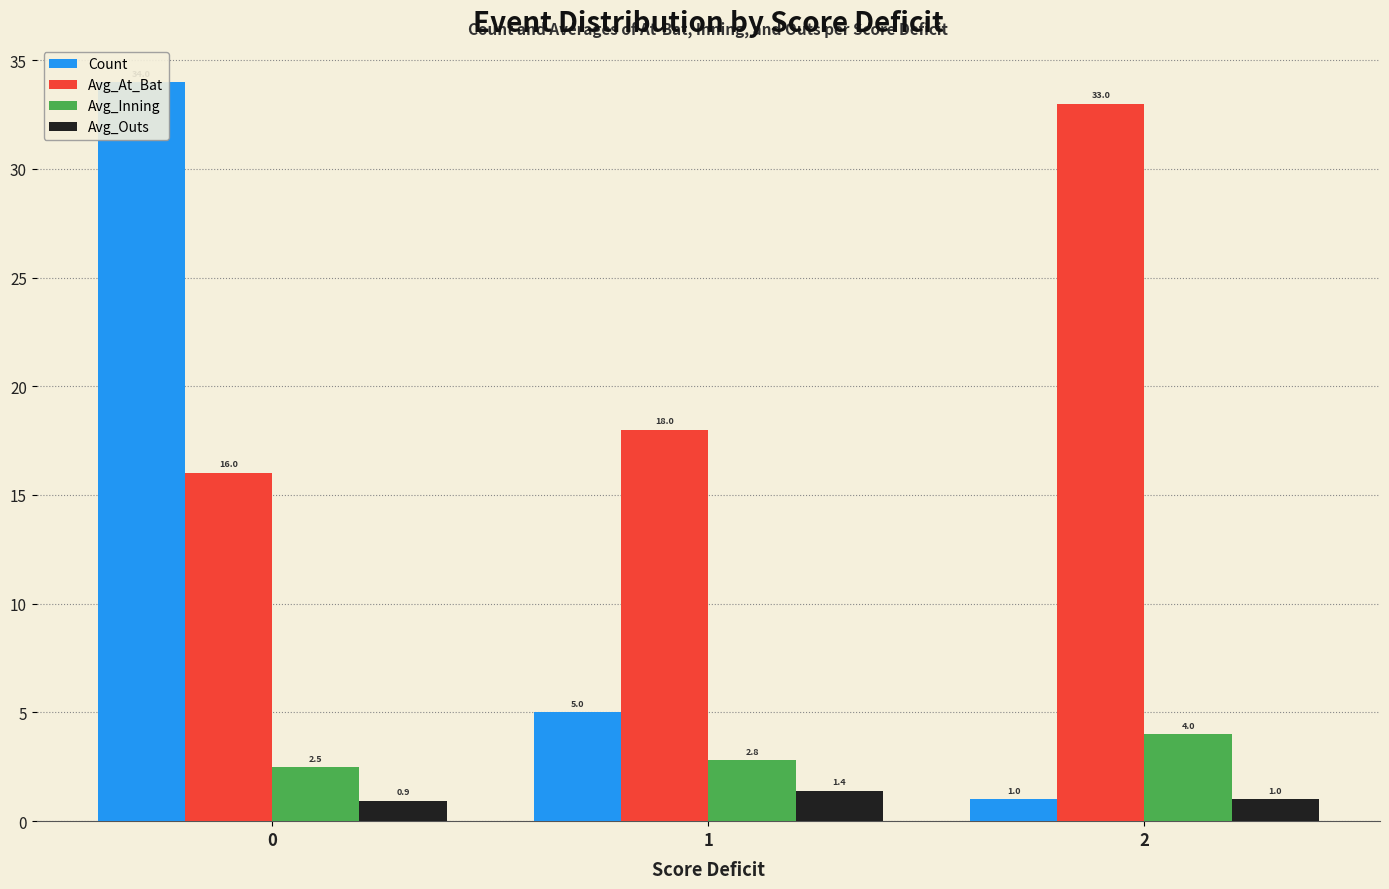

What is the smallest value displayed?

0.9